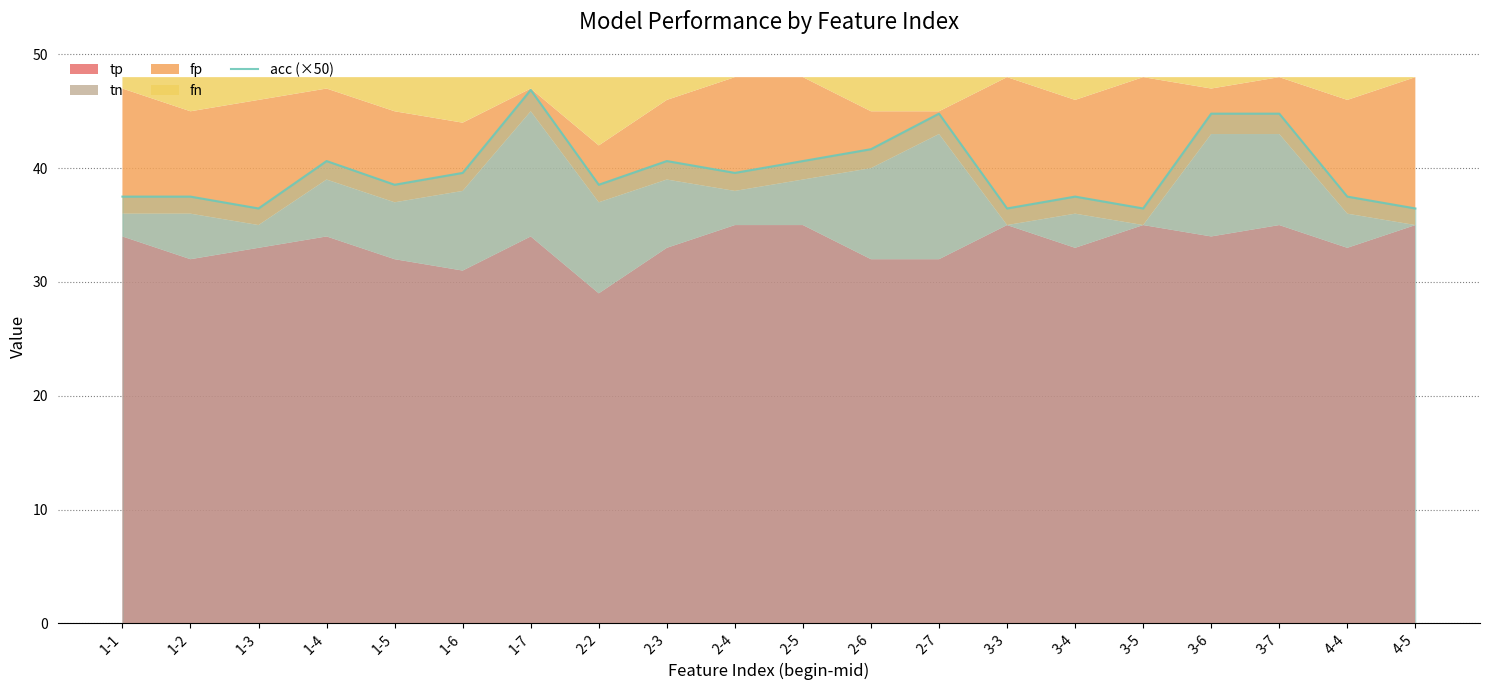

At which category does the data reach its first local valley?

1-3